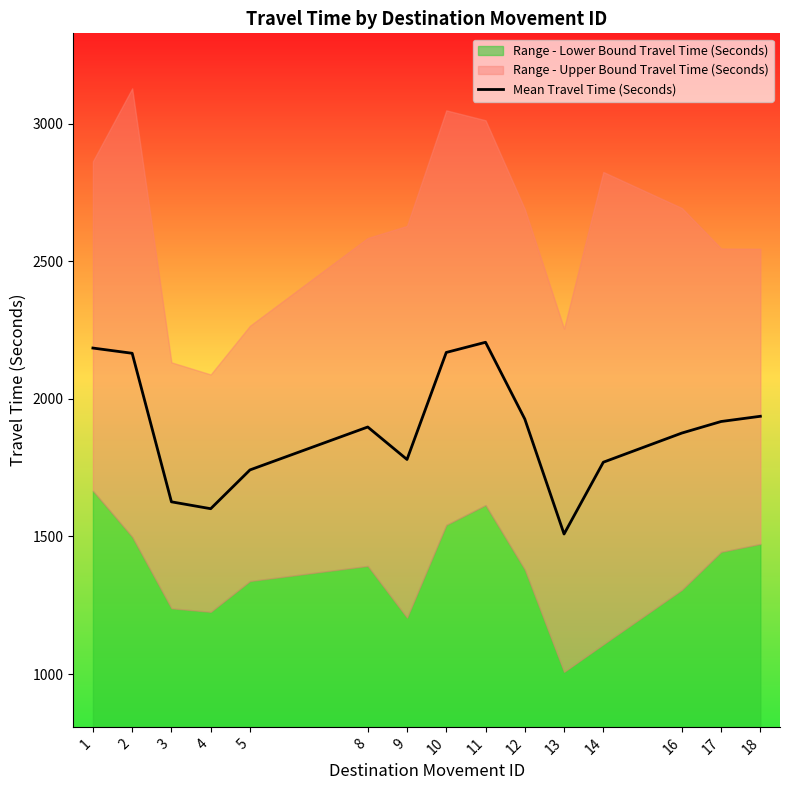

How many lines are shown in the chart?

1